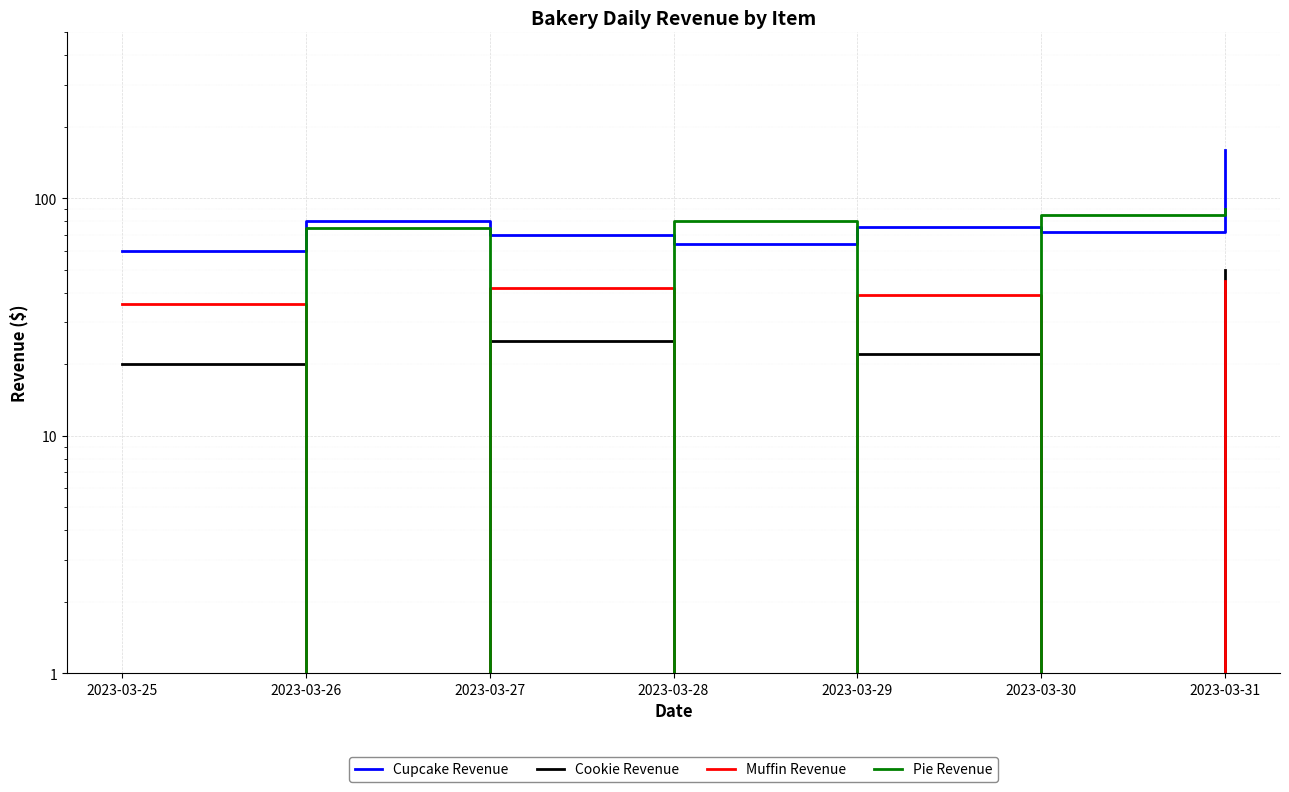

What is the sum of the Pie Revenue values at 2023-03-31 and 2023-03-29?

90